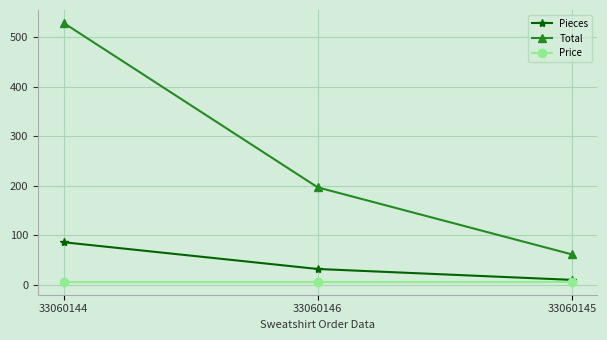

Which series has the largest range (max minus min)?

Total